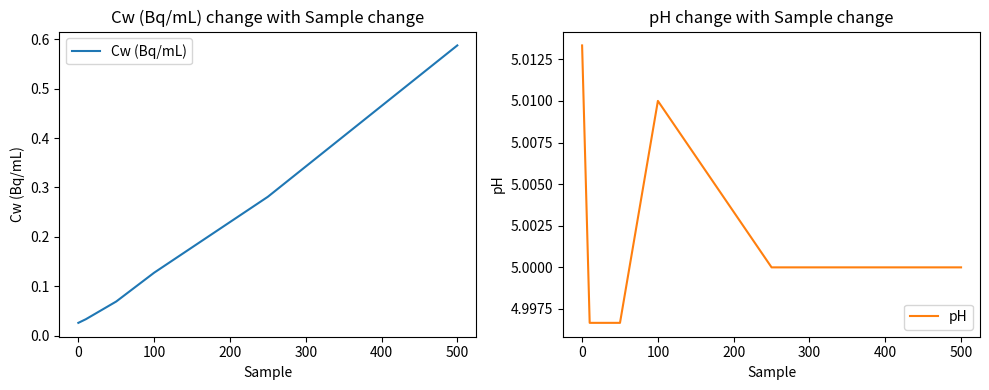

Reading left to right, transcribe all the data shown in this chart.

Cw (Bq/mL): 0.0	0.0	0.1	0.1	0.3	0.6
pH: 5.0	5.0	5.0	5.0	5.0	5.0